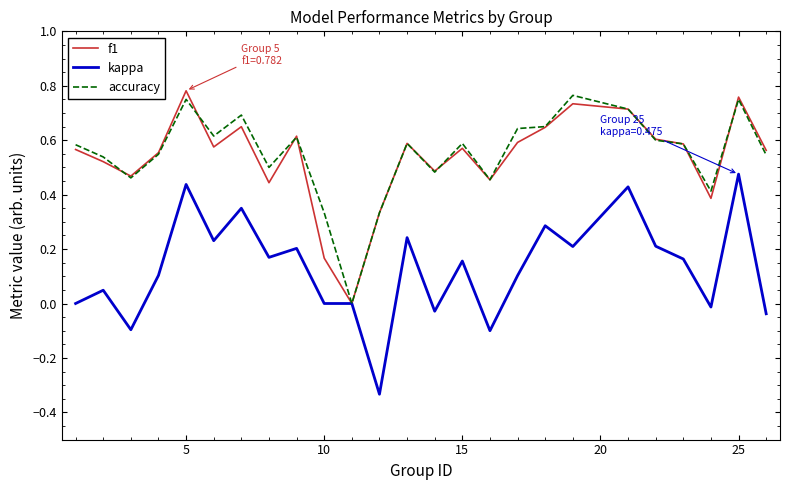

Count the number of data series in this chart.

3